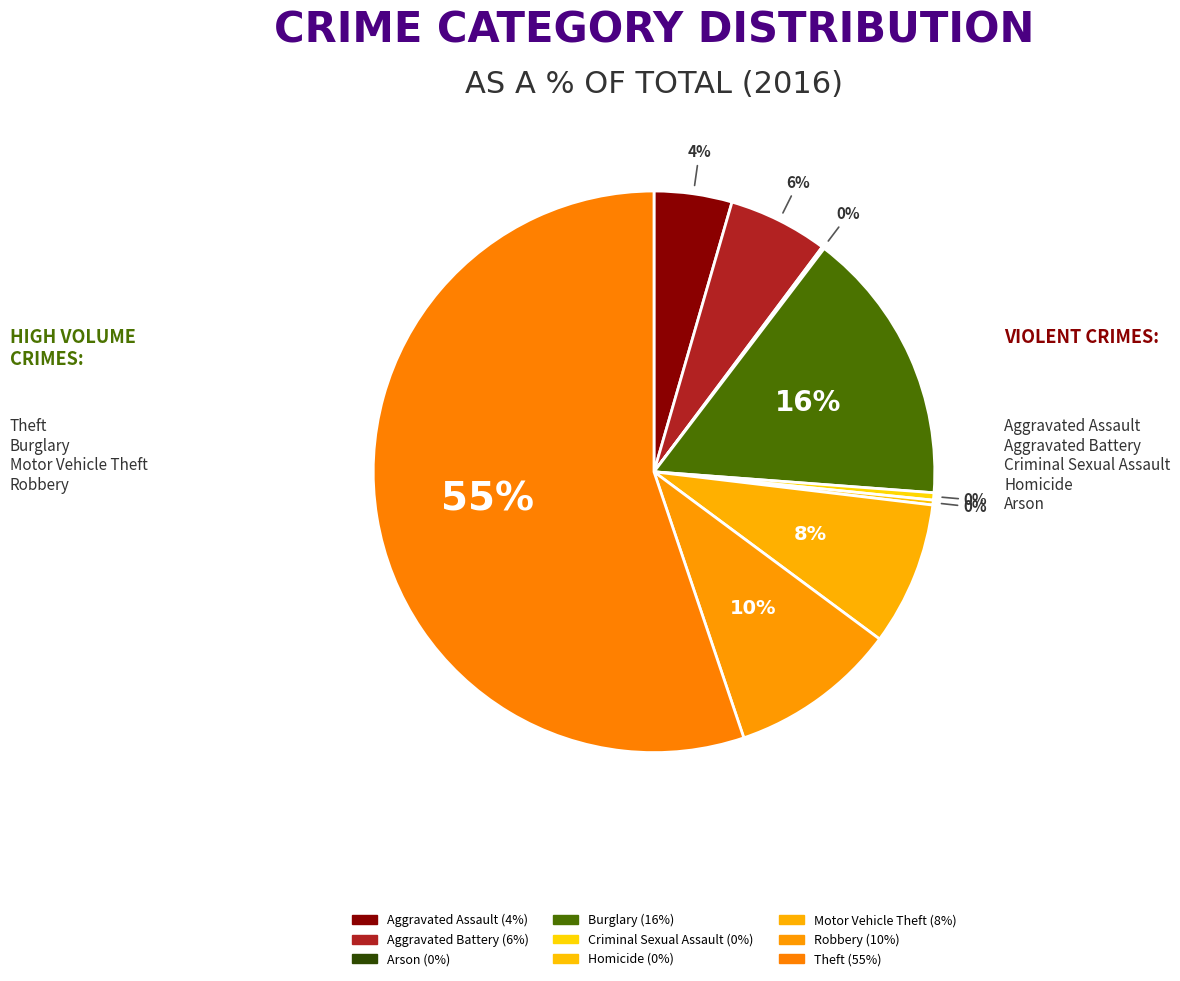

What percentage do Homicide and Motor Vehicle Theft together represent?

8.5%